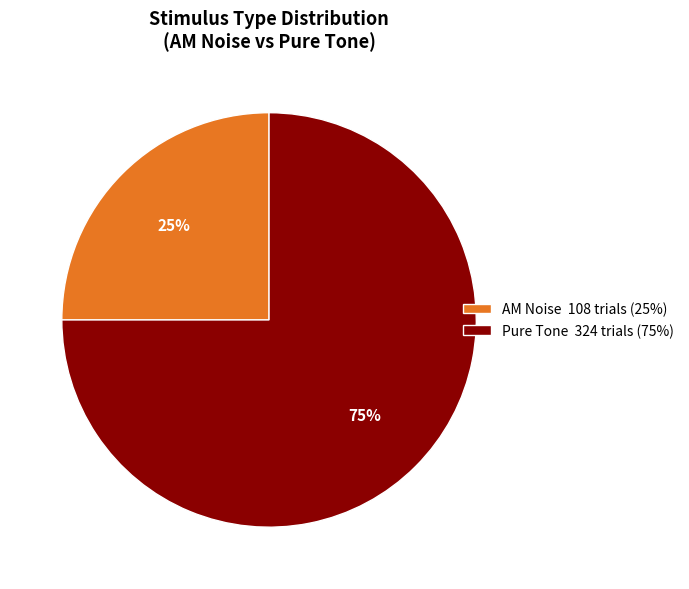

To the nearest percent, what is the difference between the largest and smallest slice percentages?

50%